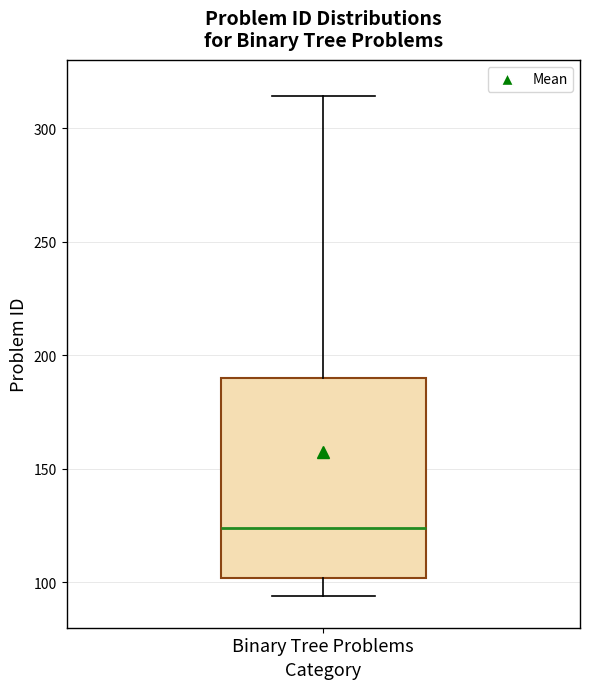

Read this box plot against the y-axis: the position of the median line, the range covered by the box, and the ends of both whiskers. The values are not printed on the chart, so give them approximately, as read against the axis.

median 125, box 100 to 190, whiskers 95 to 315